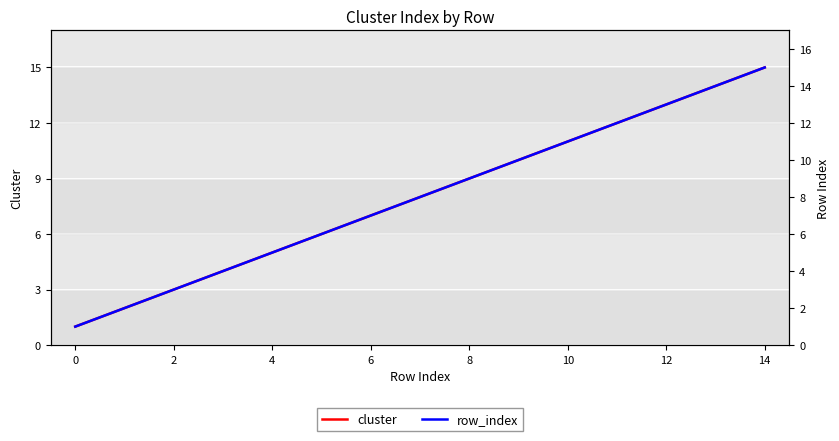

Reading left to right, what are all the values shown in this chart?

cluster: 1	2	3	4	5	6	7	8	9	10	11	12	13	14	15
row_index: 1	2	3	4	5	6	7	8	9	10	11	12	13	14	15